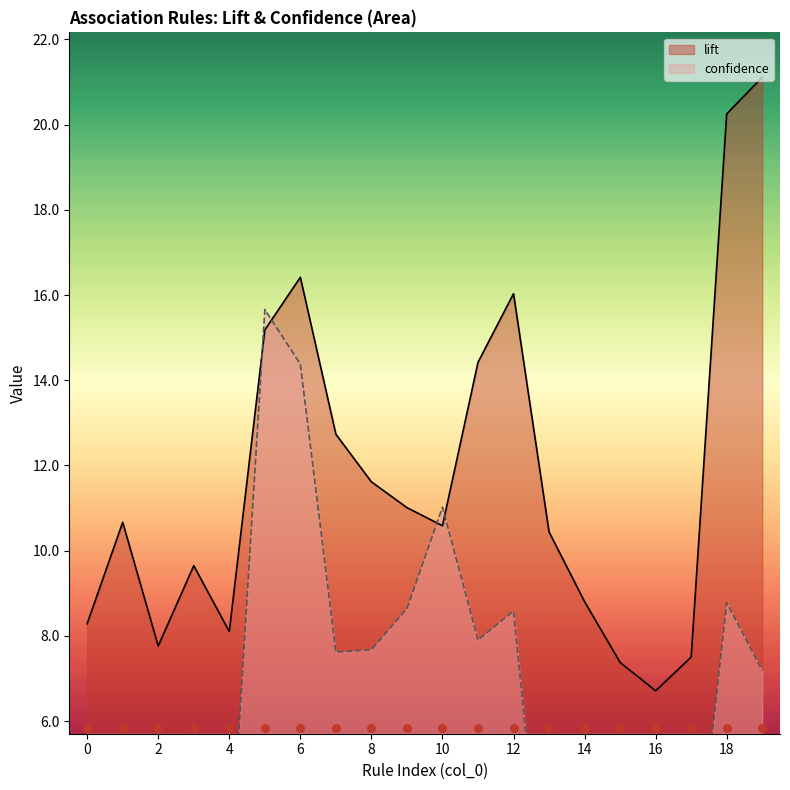

Is the value of lift at 6 greater than the value of confidence at 13?

Yes